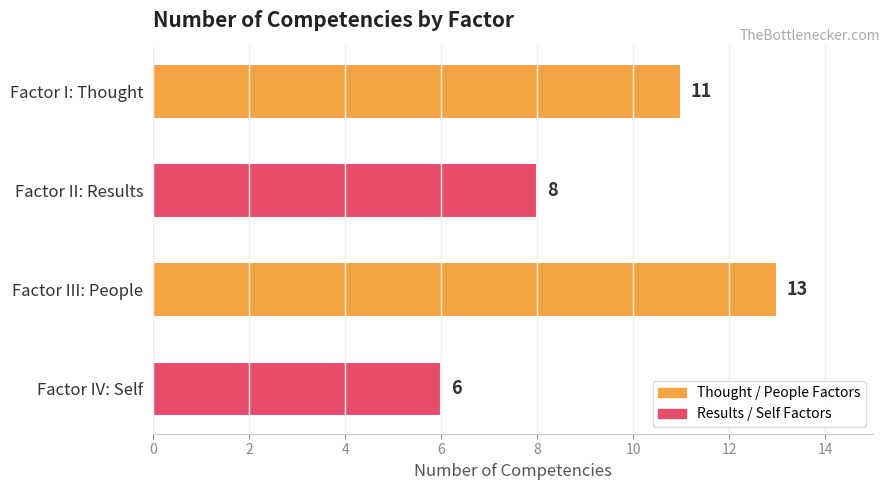

How many values are below 11?

2